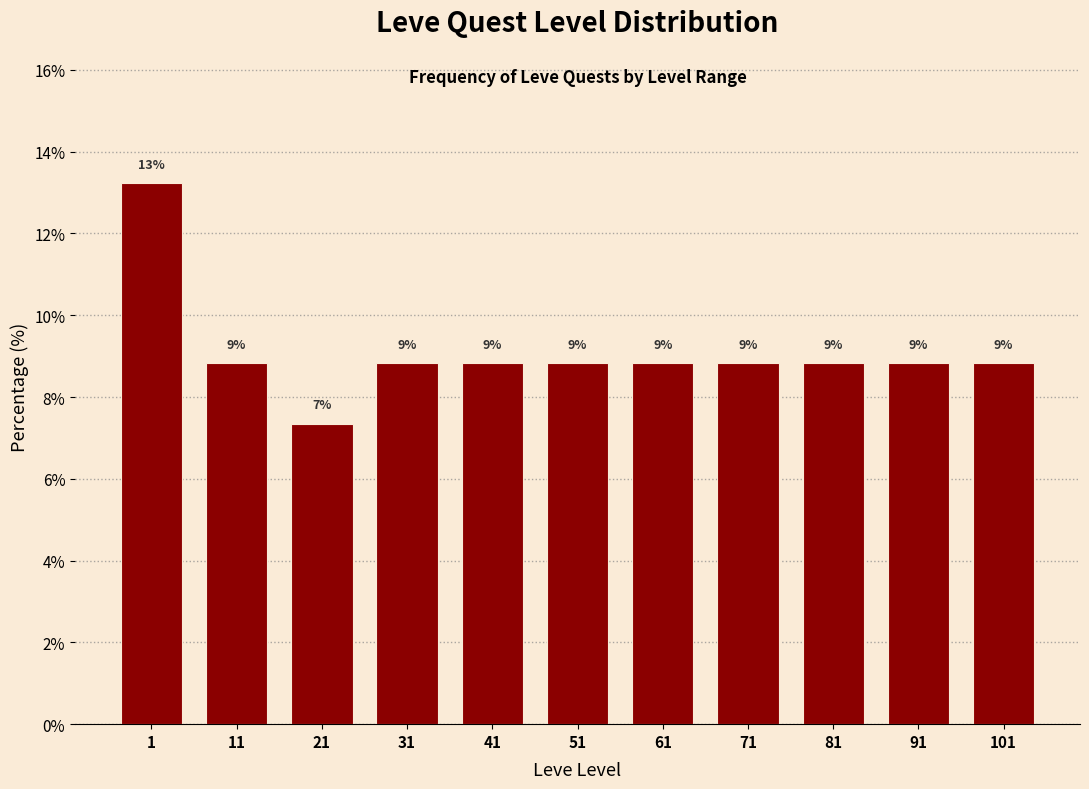

How many bars are there in total?

11